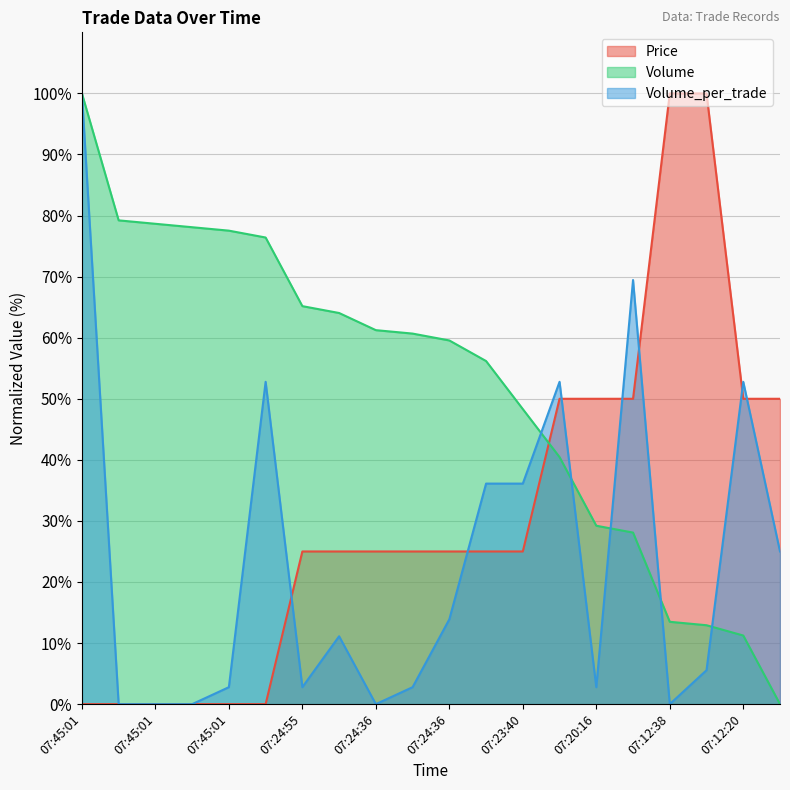

List the labels in order of Price value, smallest first.

07:45:01, 07:45:01, 07:45:01, 07:45:01, 07:45:01, 07:26:51, 07:24:55, 07:24:36, 07:24:36, 07:24:36, 07:24:36, 07:23:40, 07:23:40, 07:20:19, 07:20:16, 07:19:21, 07:12:20, 07:12:10, 07:12:38, 07:12:30